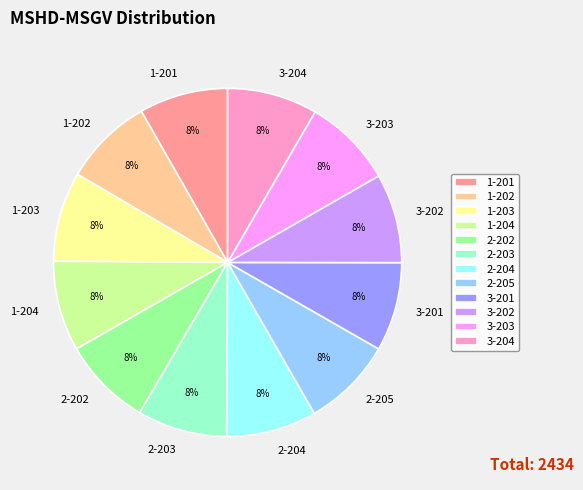

Approximately how many times larger is the value at 3-204 compared to 1-201?

1.0